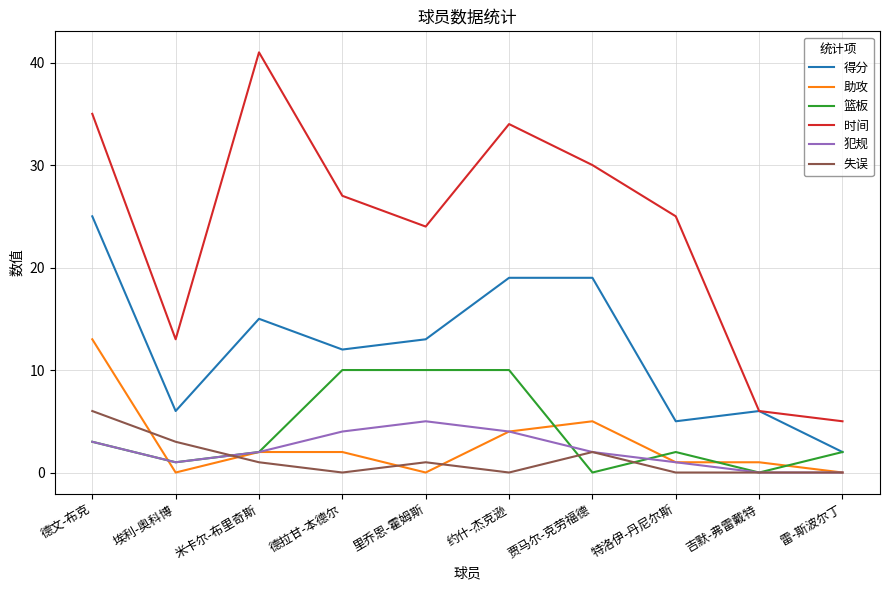

What is the difference between the highest and lowest values at 特洛伊-丹尼尔斯?

25